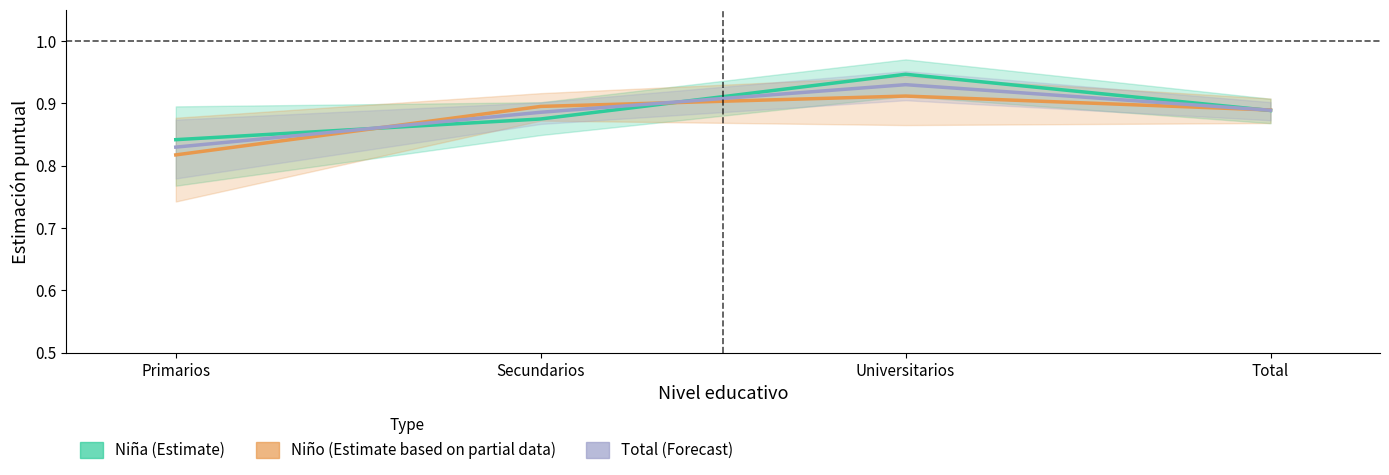

At which label is Niño (Estimate based on partial data) closest to 0?

Primarios